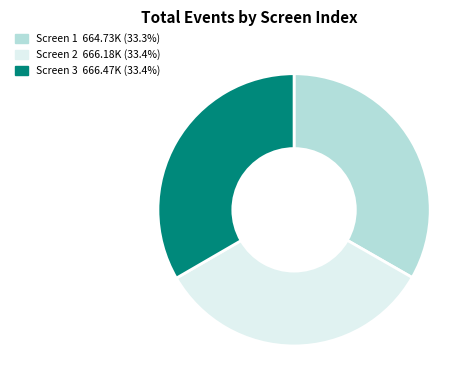

Is there a majority slice in this chart?

No